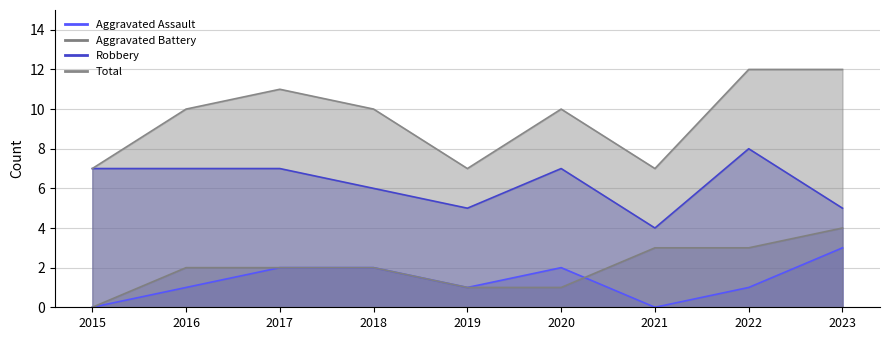

The Aggravated Assault series shows 3 at 2023. True or false?

True